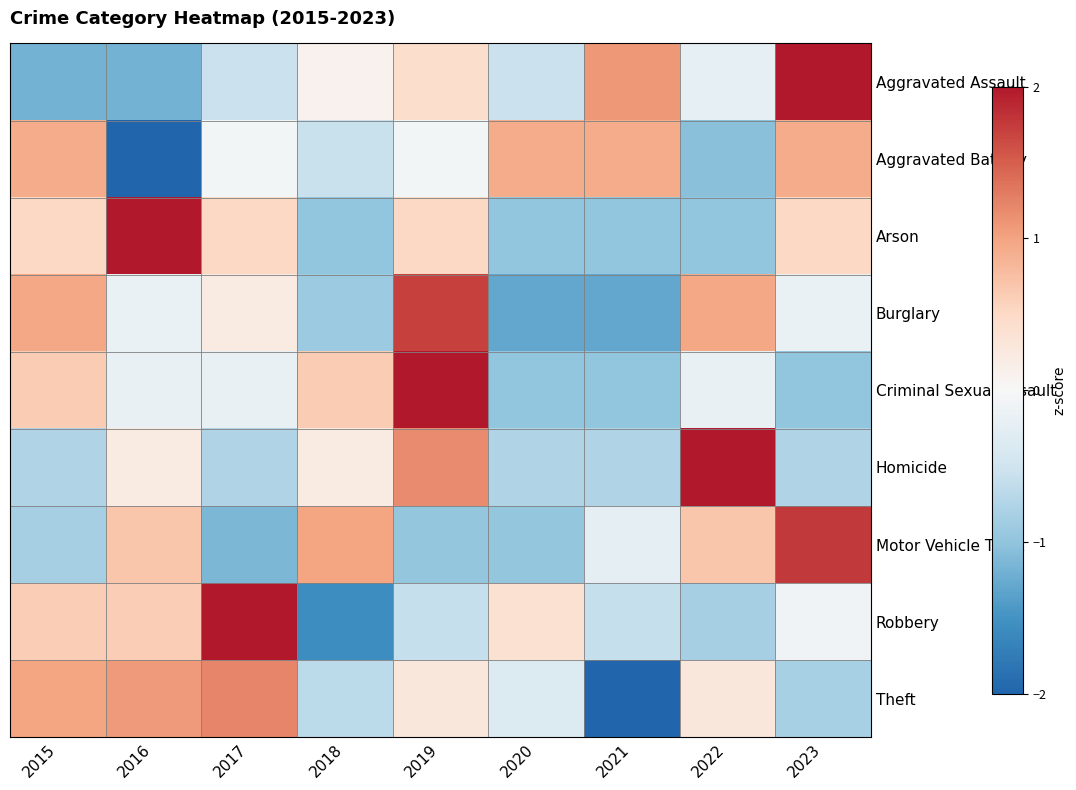

Which series has the largest range (max minus min)?

Robbery